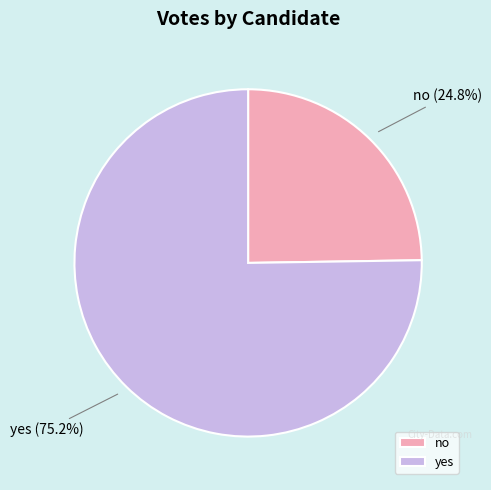

Rank the categories by value from lowest to highest.

no, yes